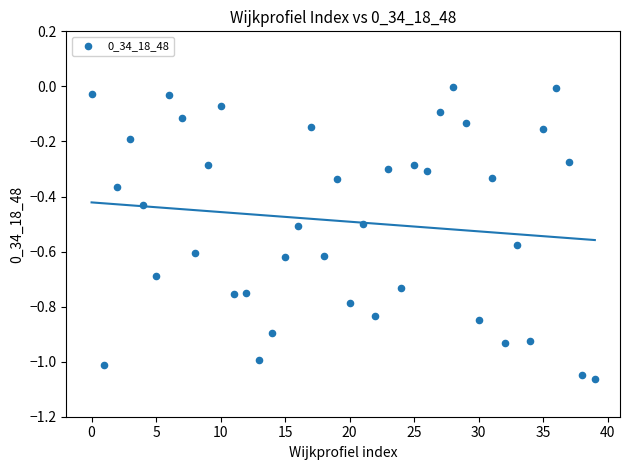

What is the range of Y values (max minus min)?

1.1